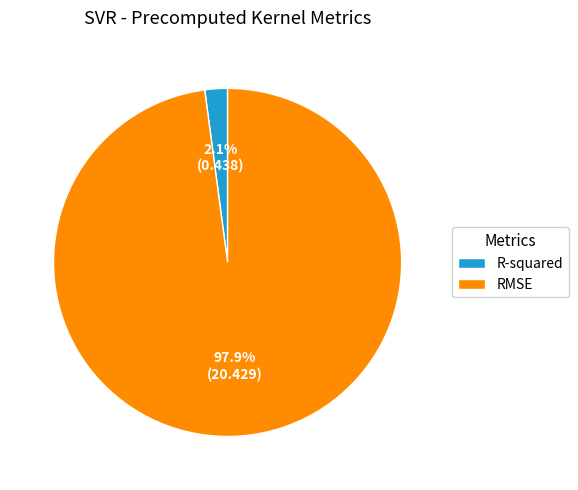

How many slices are in this pie chart?

2